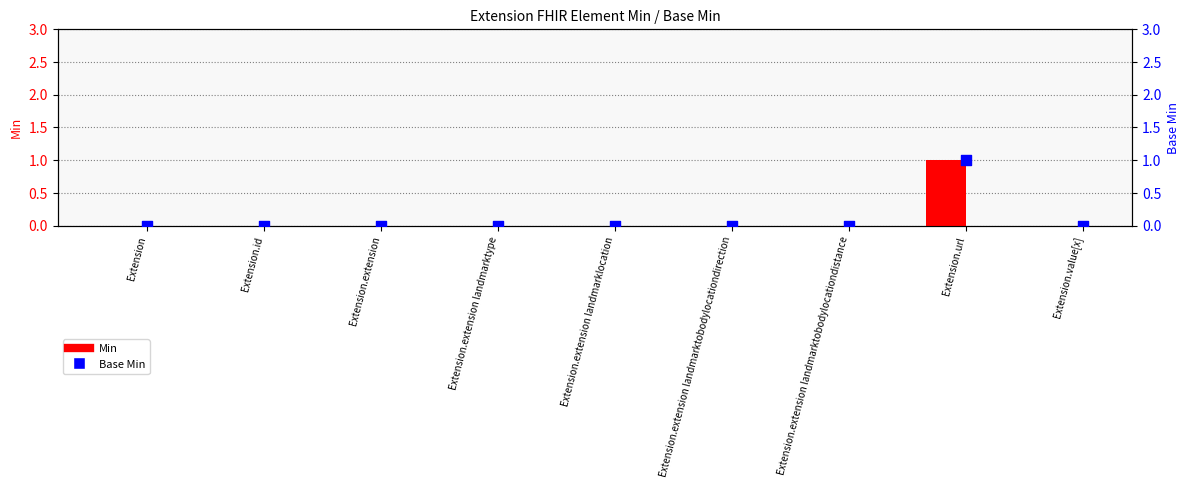

Which series reaches the maximum Y coordinate?

Min